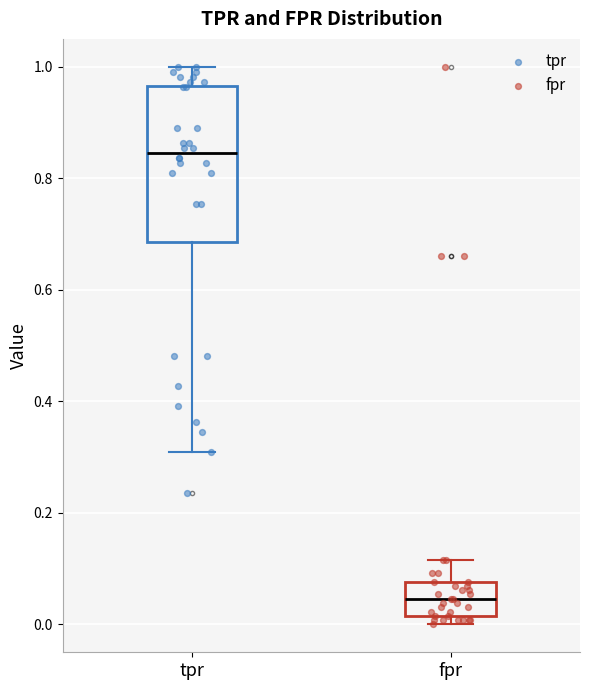

Comparing the boxes themselves (not the whiskers), which one is the tallest?

tpr